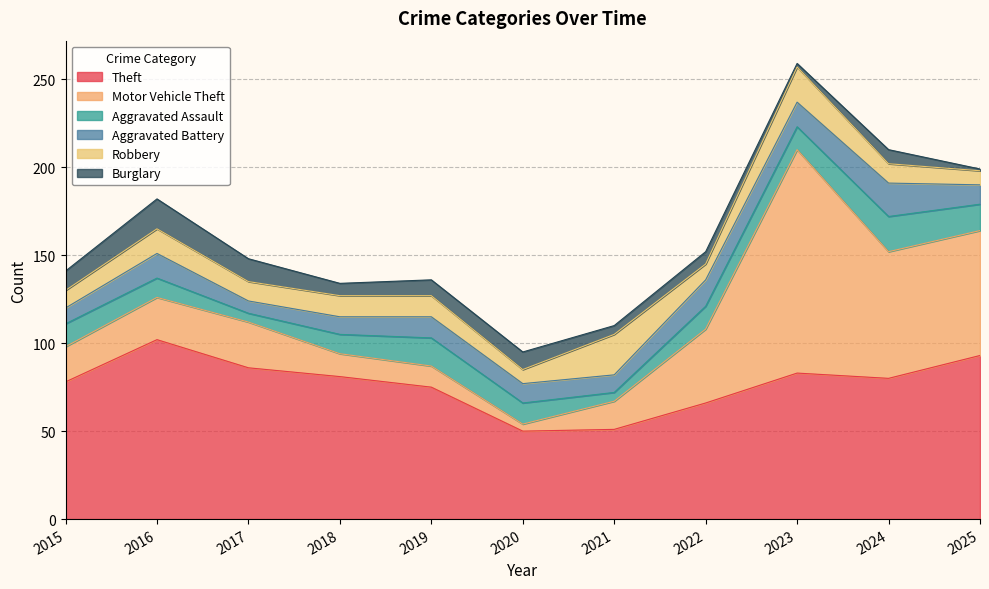

At which category does the chart reach its peak across all series?

2023